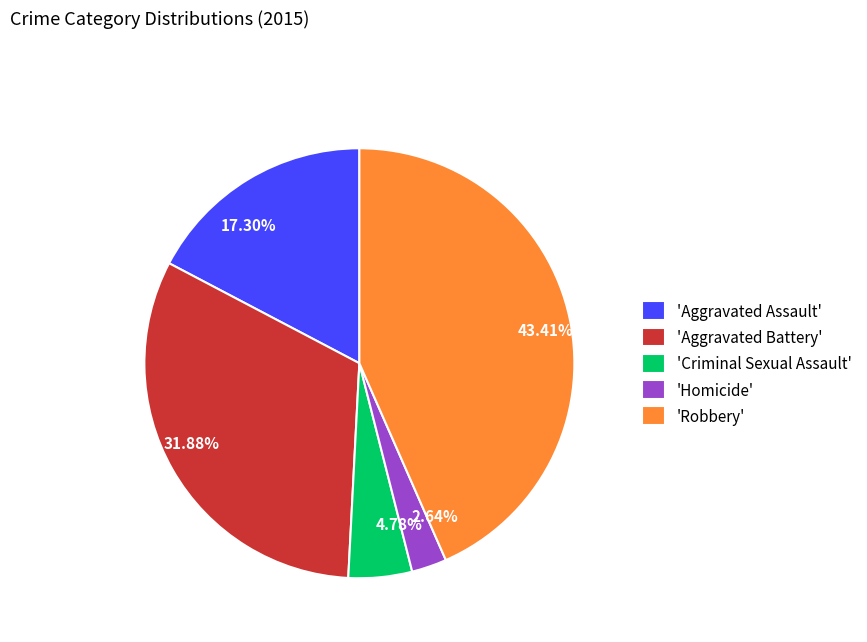

Is there a majority slice in this chart?

No